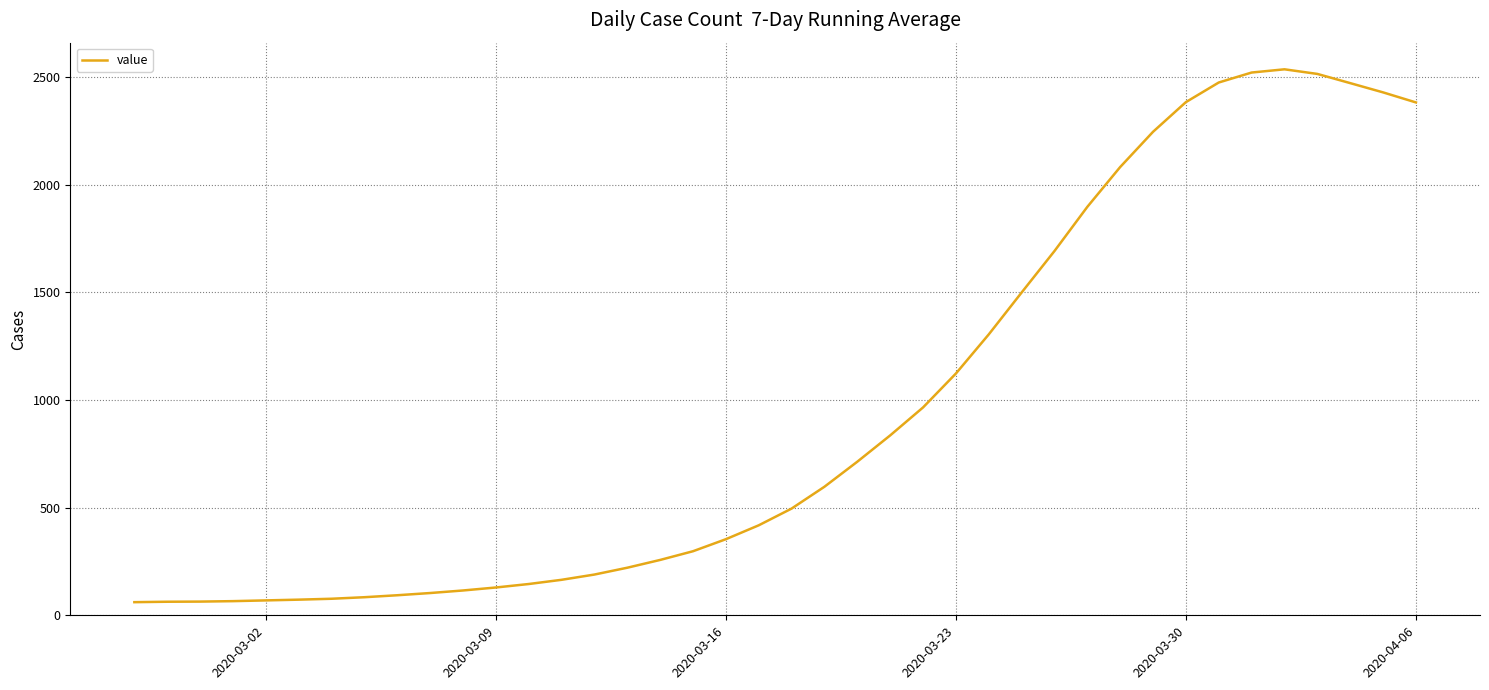

What is the maximum value shown in the chart?

2536.3